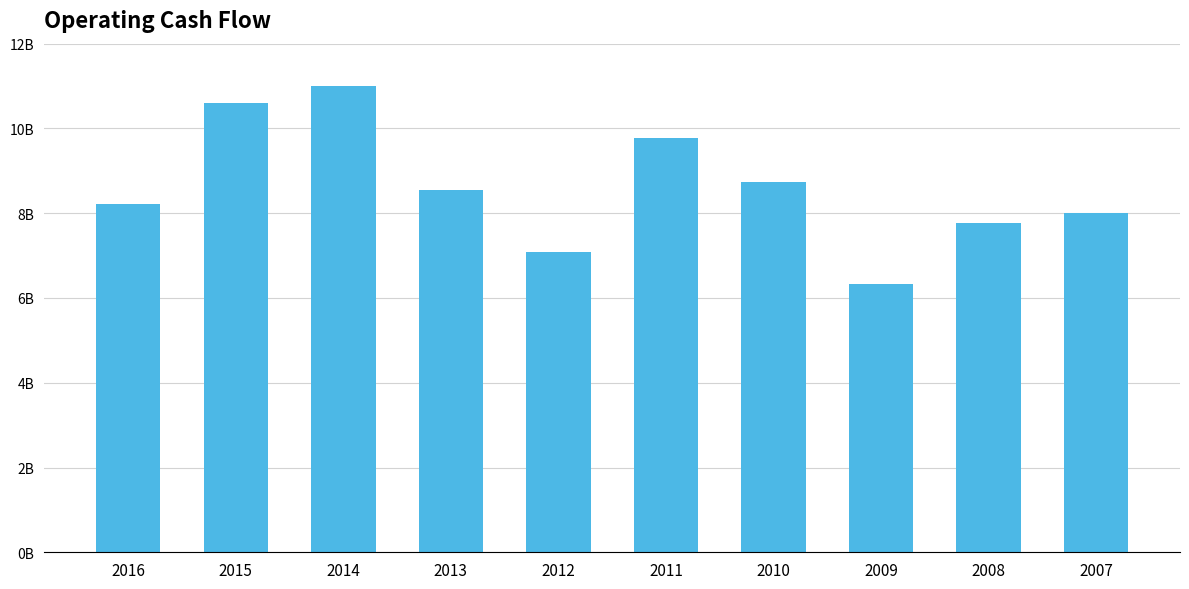

True or false: the data shows 7082000000 at 2012.

True